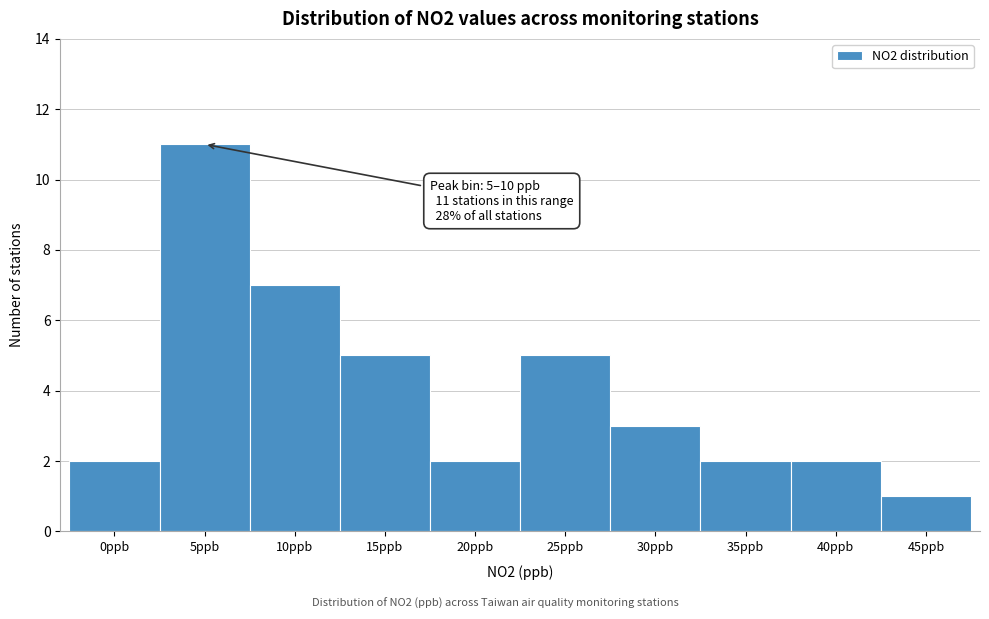

Reading left to right, list all the values displayed in this chart.

2	11	7	5	2	5	3	2	2	1